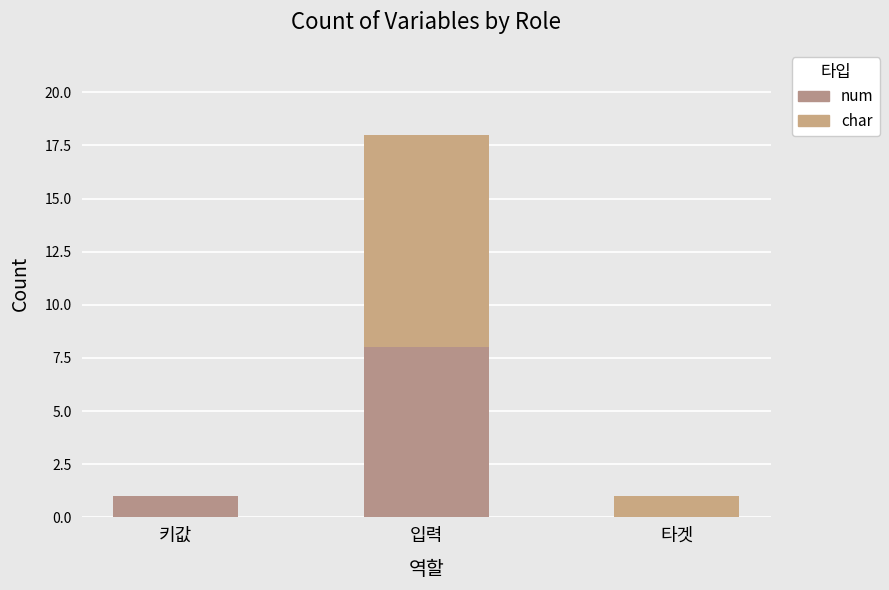

What is the difference between the maximum and minimum values in the char series?

10